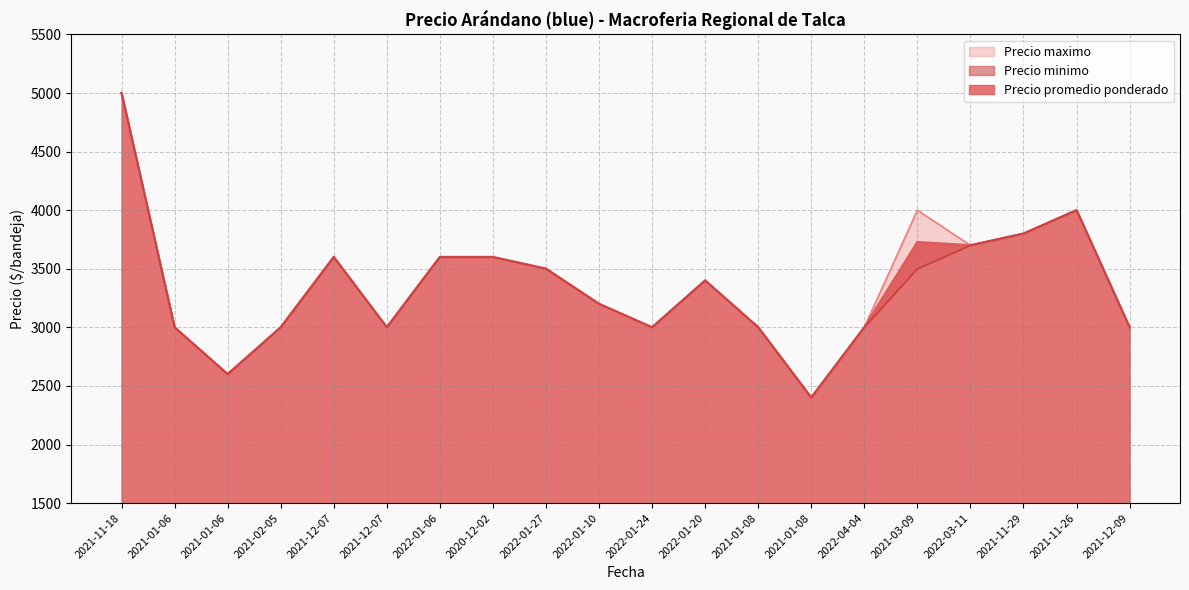

Reading right to left, list all the values displayed in this chart.

Precio promedio ponderado: 2021-12-09=3000	2021-11-26=4000	2021-11-29=3800	2022-03-11=3700	2021-03-09=3727	2022-04-04=3000	2021-01-08=2400	2021-01-08=3000	2022-01-20=3400	2022-01-24=3000	2022-01-10=3200	2022-01-27=3500	2020-12-02=3600	2022-01-06=3600	2021-12-07=3000	2021-12-07=3600	2021-02-05=3000	2021-01-06=2600	2021-01-06=3000	2021-11-18=5000
Precio minimo: 2021-12-09=3000	2021-11-26=4000	2021-11-29=3800	2022-03-11=3700	2021-03-09=3500	2022-04-04=3000	2021-01-08=2400	2021-01-08=3000	2022-01-20=3400	2022-01-24=3000	2022-01-10=3200	2022-01-27=3500	2020-12-02=3600	2022-01-06=3600	2021-12-07=3000	2021-12-07=3600	2021-02-05=3000	2021-01-06=2600	2021-01-06=3000	2021-11-18=5000
Precio maximo: 2021-12-09=3000	2021-11-26=4000	2021-11-29=3800	2022-03-11=3700	2021-03-09=4000	2022-04-04=3000	2021-01-08=2400	2021-01-08=3000	2022-01-20=3400	2022-01-24=3000	2022-01-10=3200	2022-01-27=3500	2020-12-02=3600	2022-01-06=3600	2021-12-07=3000	2021-12-07=3600	2021-02-05=3000	2021-01-06=2600	2021-01-06=3000	2021-11-18=5000